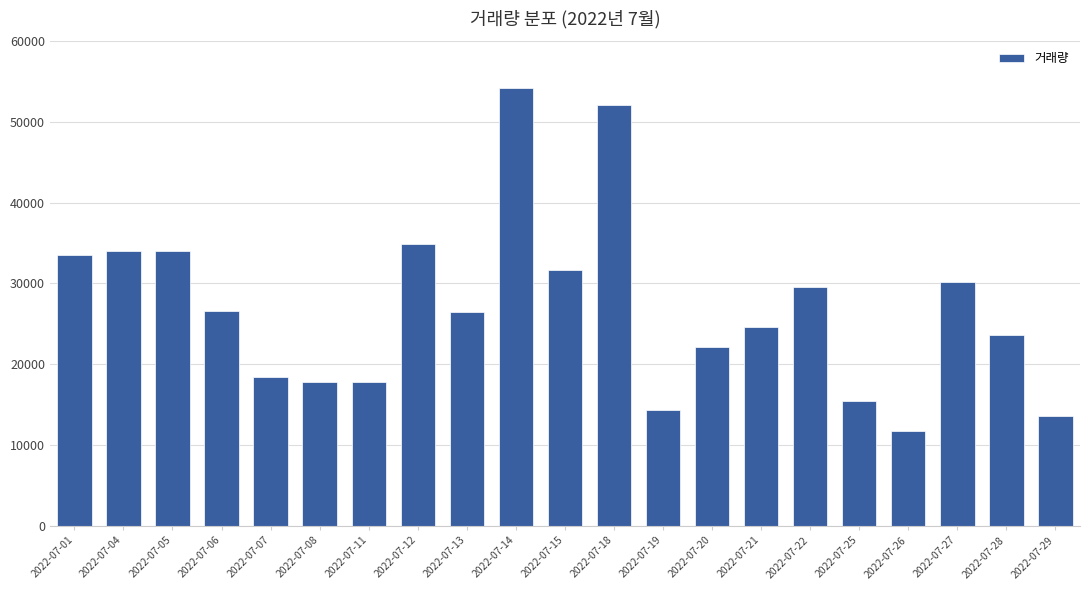

What is the minimum value shown in the chart?

11760